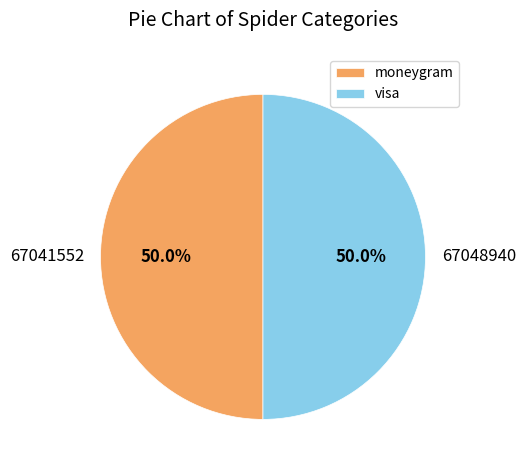

Approximately how many times larger is the value at 67041552 compared to 67048940?

1.0